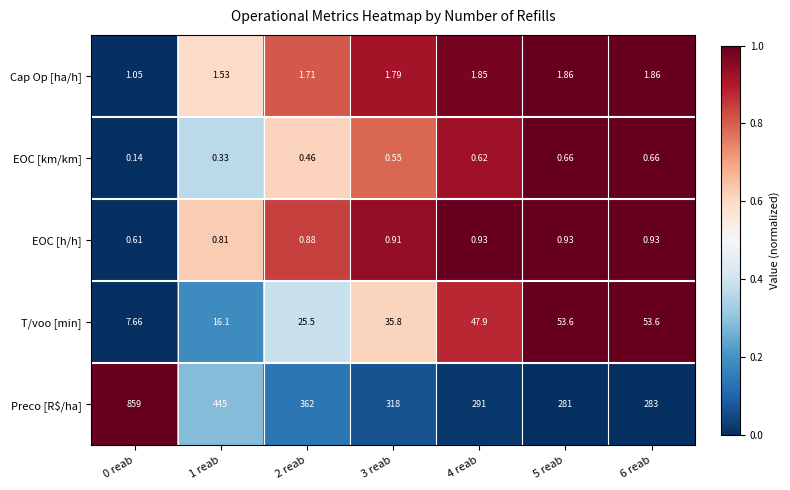

Between 3 reab and 6 reab, which series saw the biggest shift?

Preco [R$/ha]